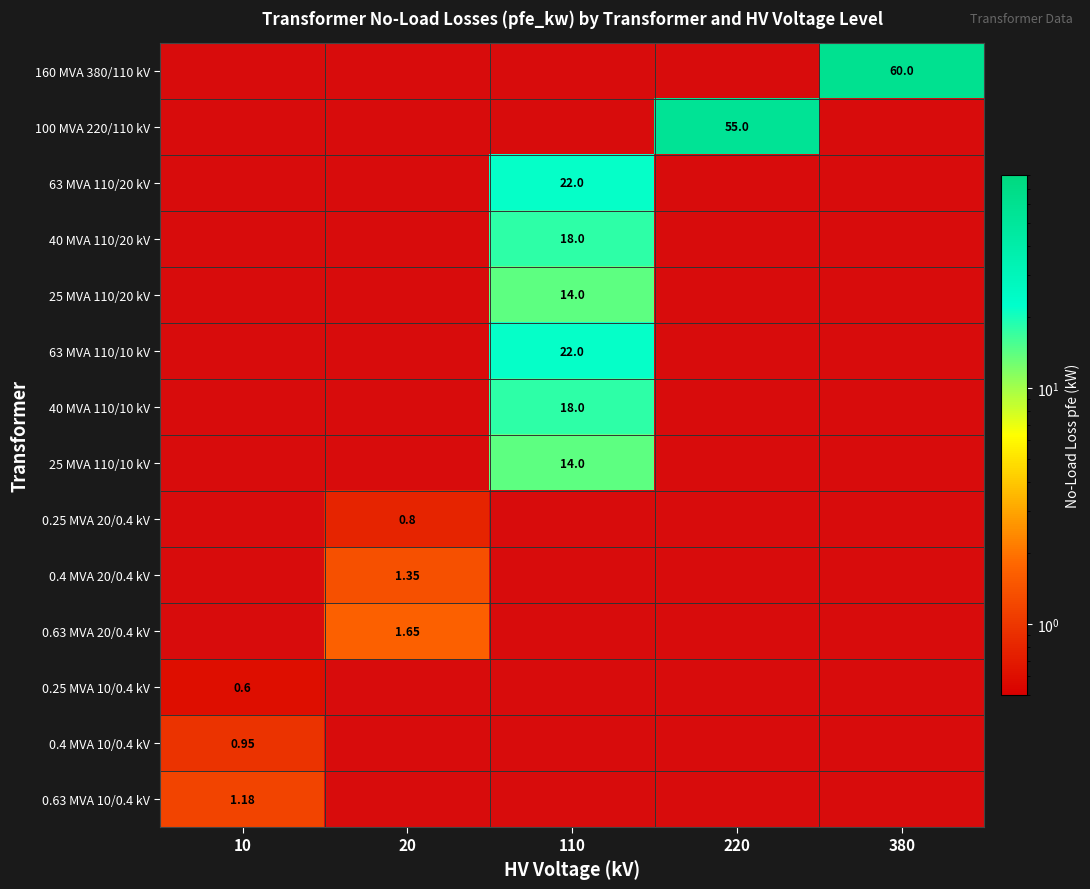

How many series are shown in this chart?

14